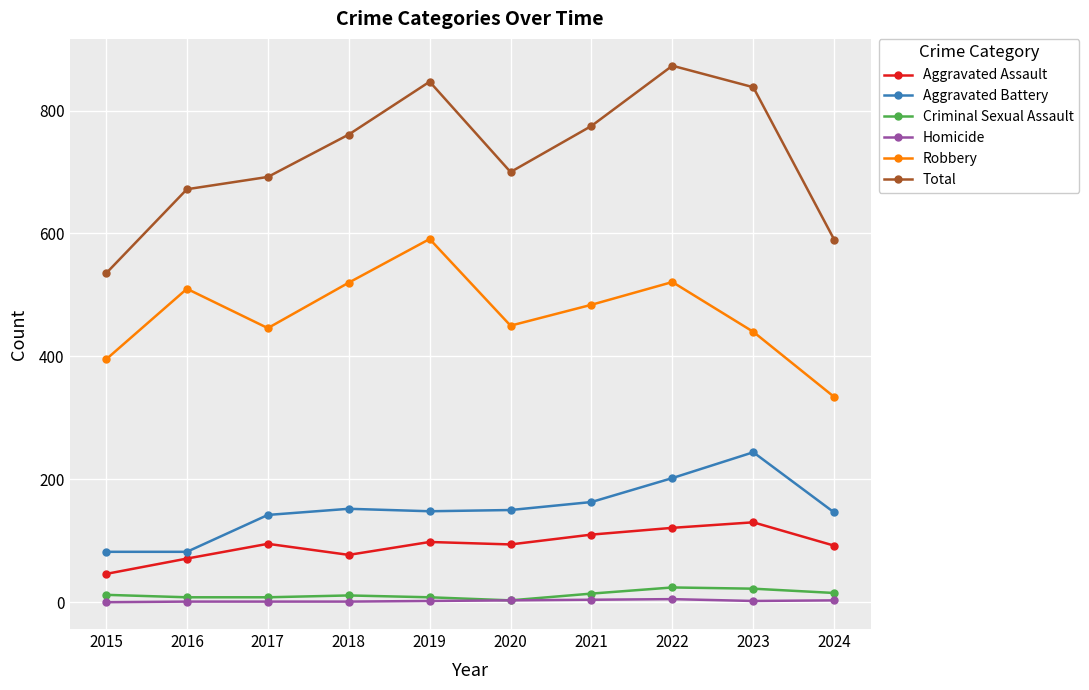

What is the value of the Criminal Sexual Assault point at the 10th from the left?

15